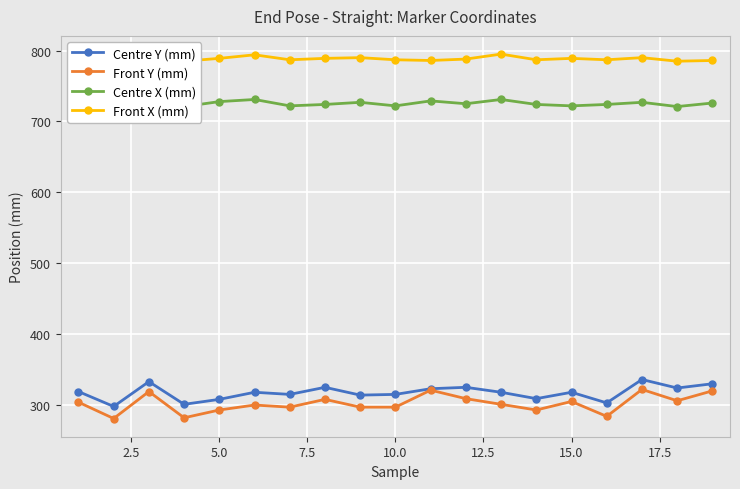

True or false: Centre Y (mm) has more than 2 interior local peaks.

True